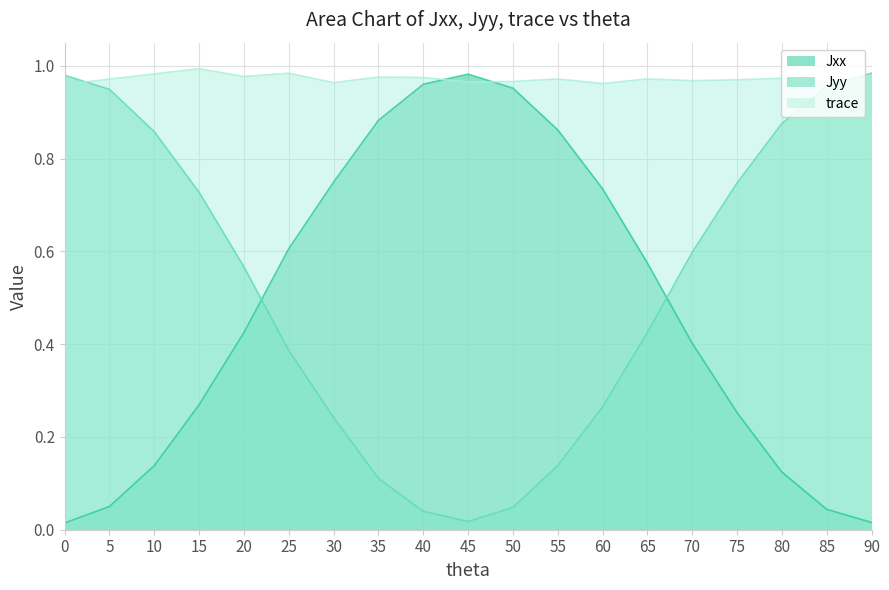

True or false: Jxx has a value of 0.9 at 55.

True